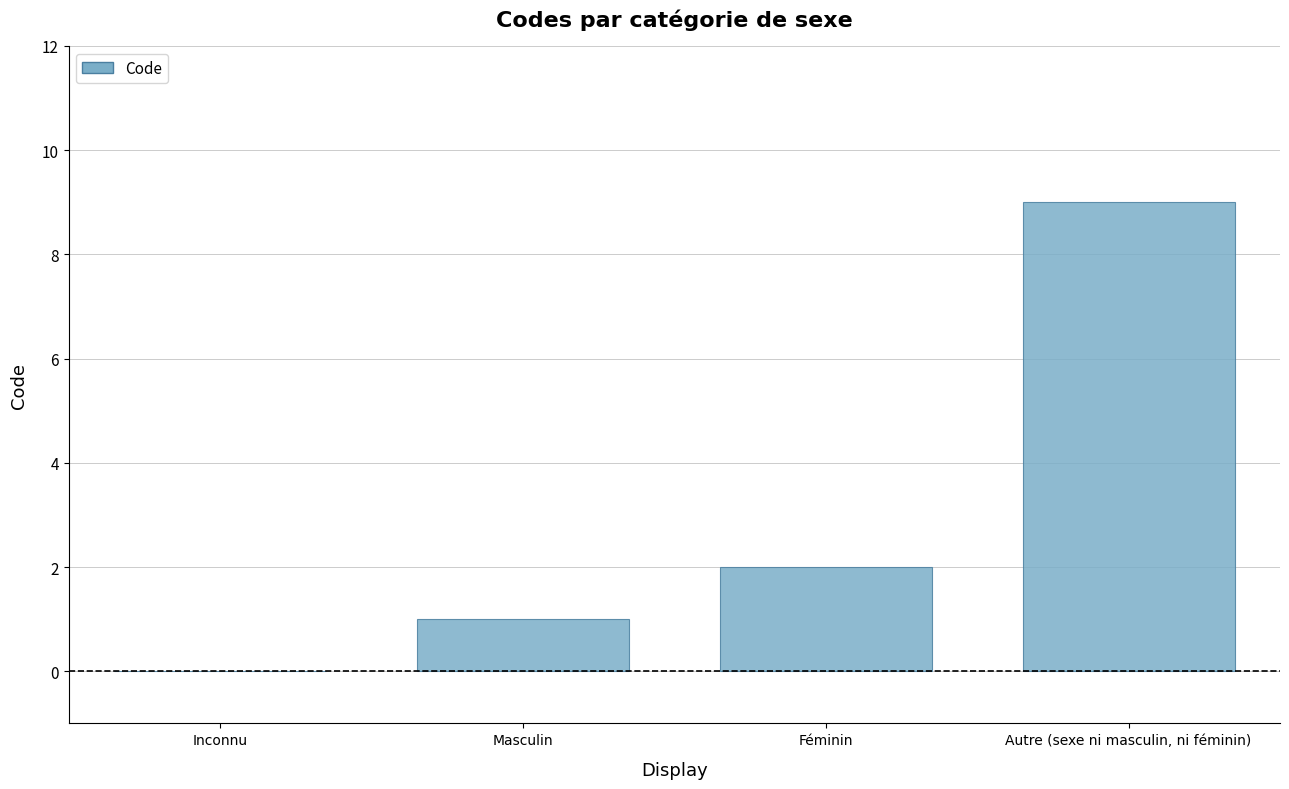

Reading right to left, list all the values displayed in this chart.

9	2	1	0